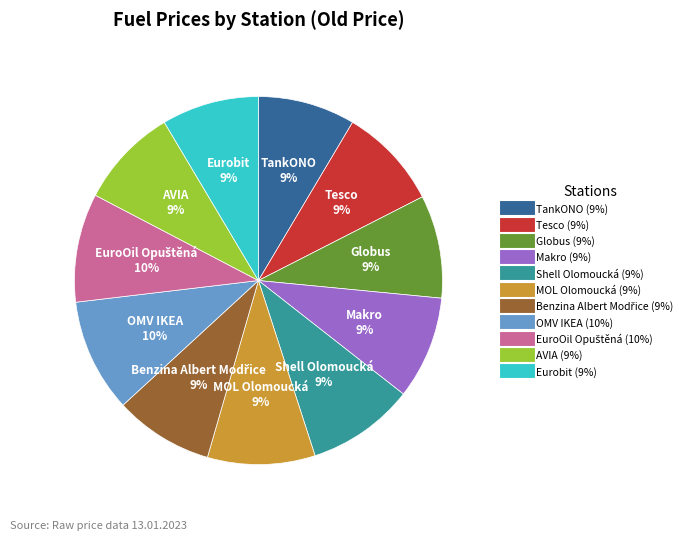

To the nearest percent, what is the difference between the largest and smallest slice percentages?

1%